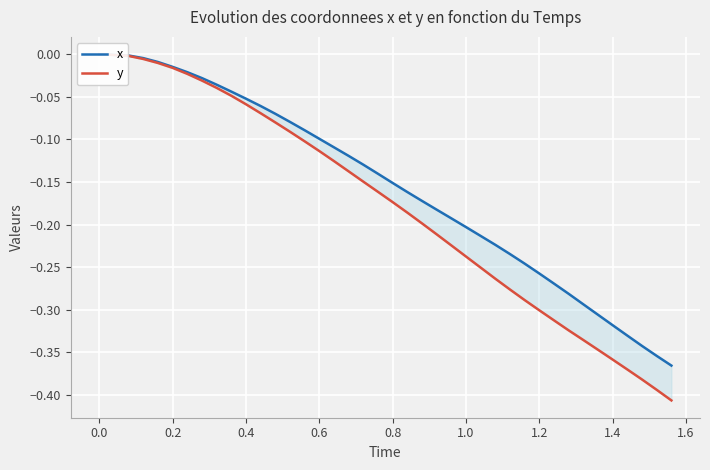

True or false: x and y cross at least once.

False